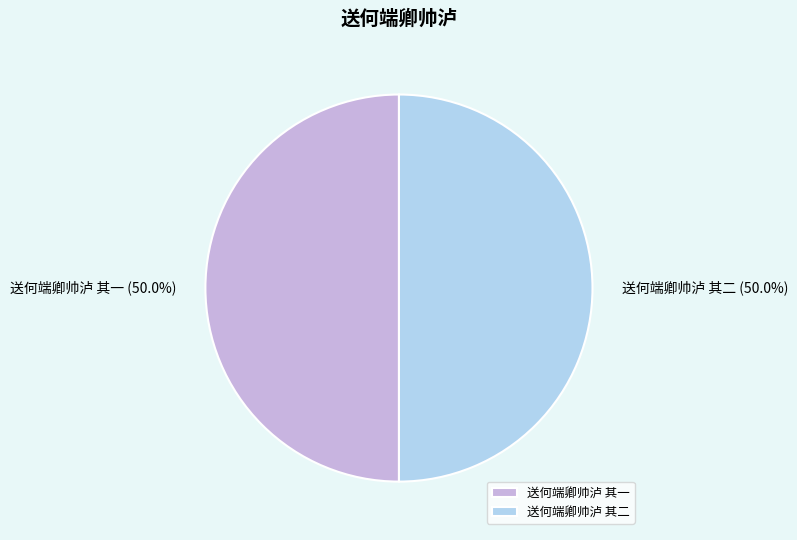

To the nearest percent, what portion does 送何端卿帅泸 其一 represent?

50%